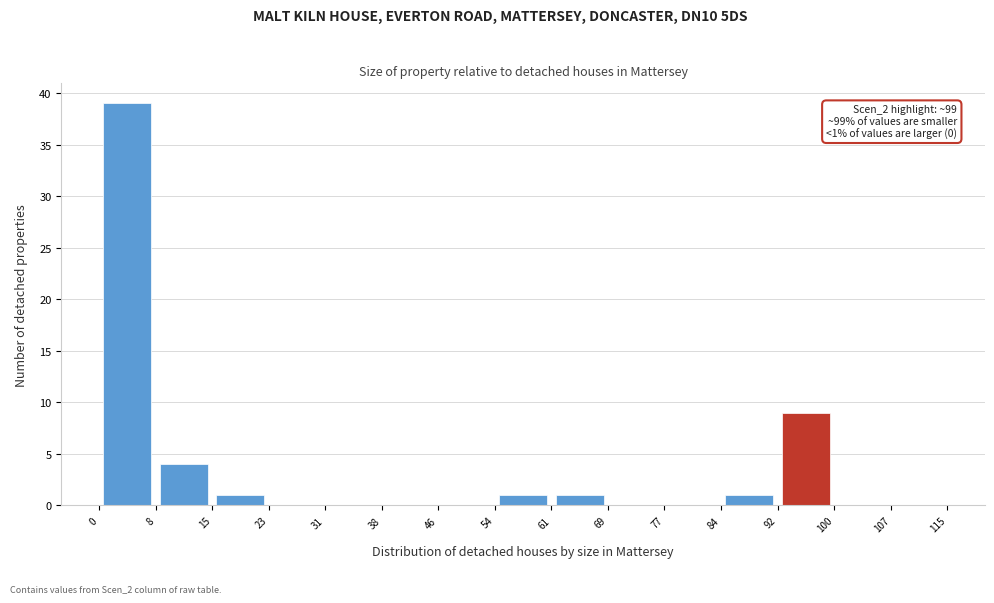

Which range on the x-axis has the tallest bar?

0 to 8